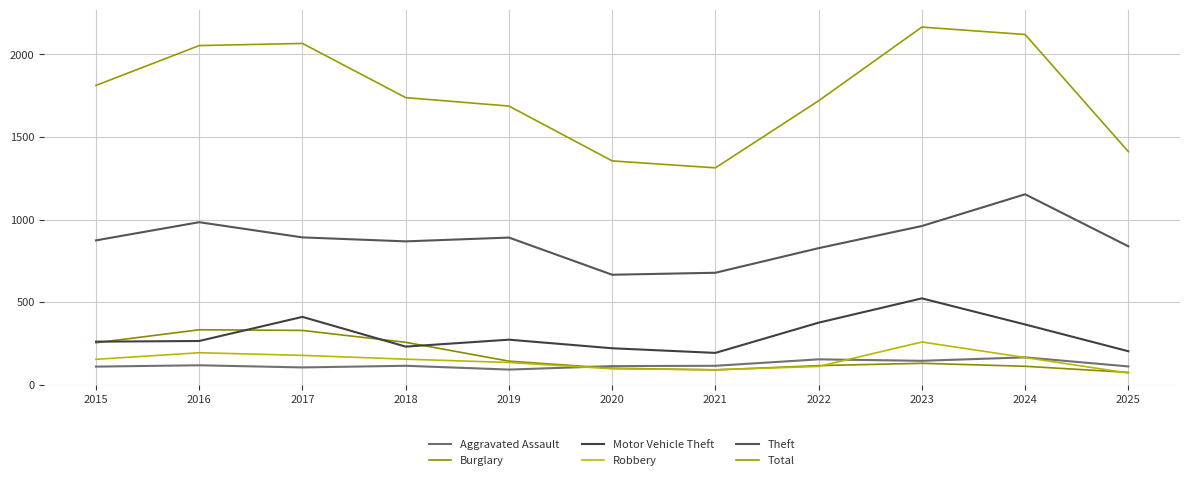

What is the total value across all series at 2022?

3303